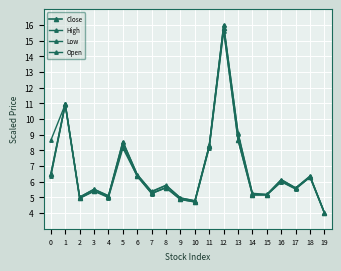

At which category is the sum across all series the highest?

12